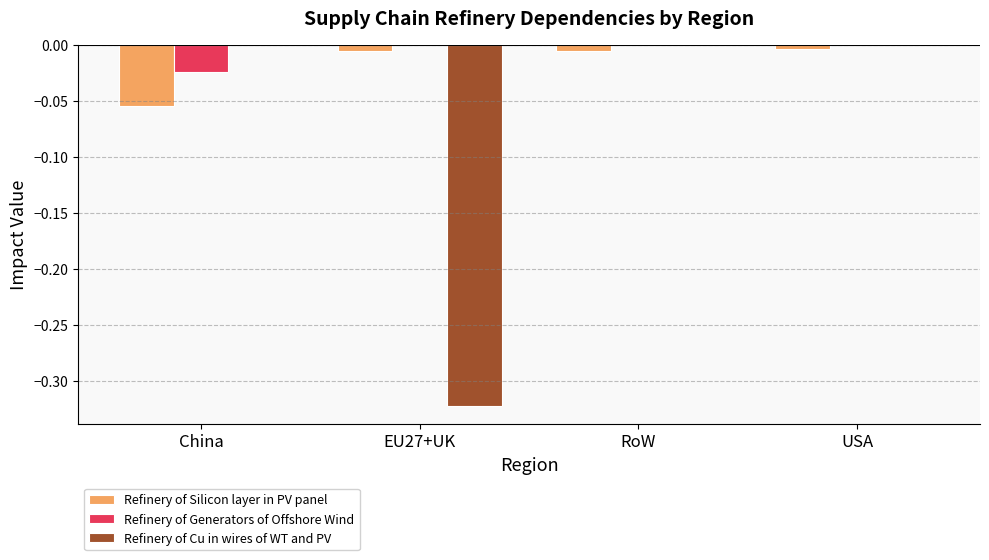

How many groups of bars are there?

4